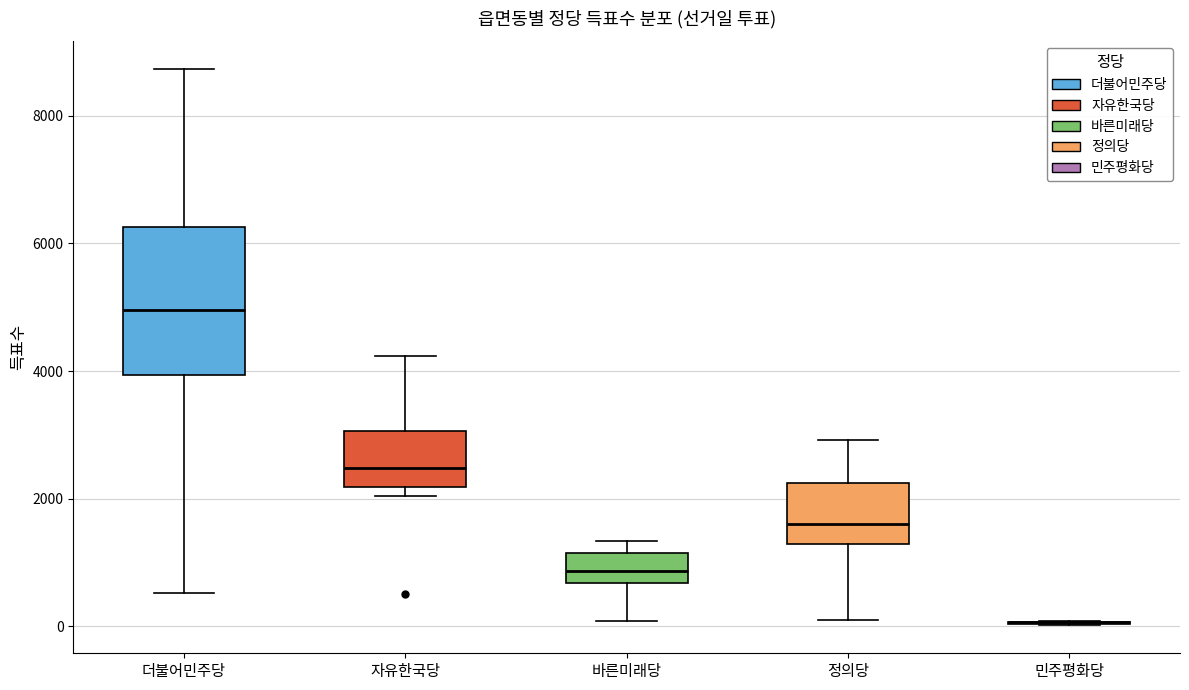

Reading left to right, read every box against the y-axis: the position of its median line, the range the box covers, and the ends of its whiskers. The values are not printed on the chart, so give them approximately, as read against the axis.

더불어민주당: median 5000, box 4000 to 6200, whiskers 600 to 8800
자유한국당: median 2400, box 2200 to 3000, whiskers 2000 to 4200
바른미래당: median 800, box 600 to 1200, whiskers 0 to 1400
정의당: median 1600, box 1200 to 2200, whiskers 200 to 3000
민주평화당: box collapsed to a line at 0, whiskers 0 to 0